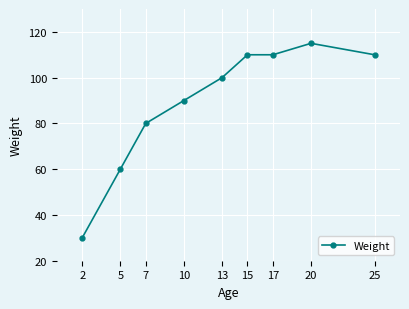

What is the value of the 4th point from the left?

90